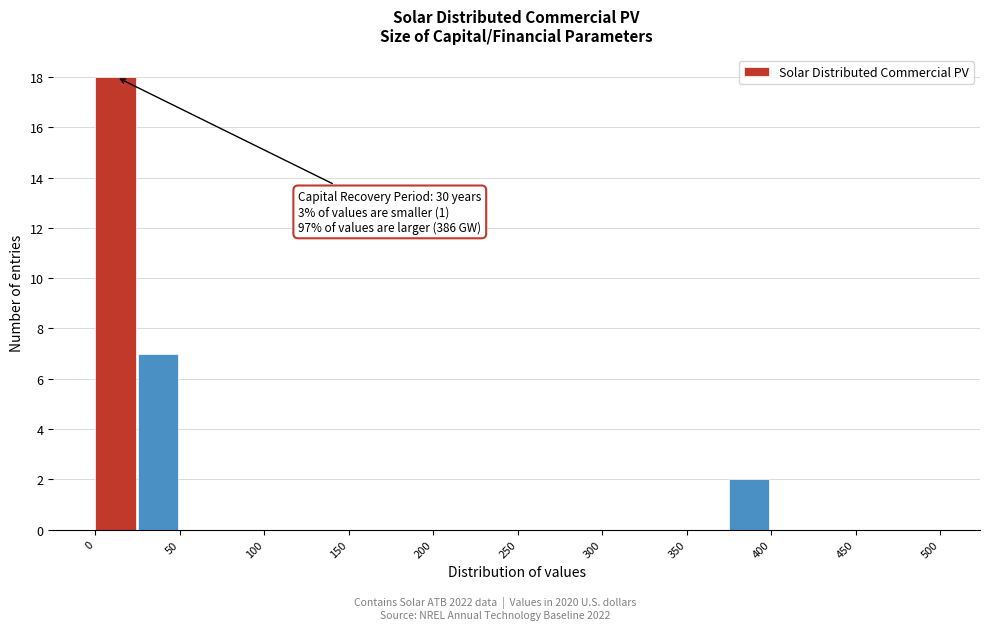

Which range on the x-axis has the tallest bar?

0 to 25